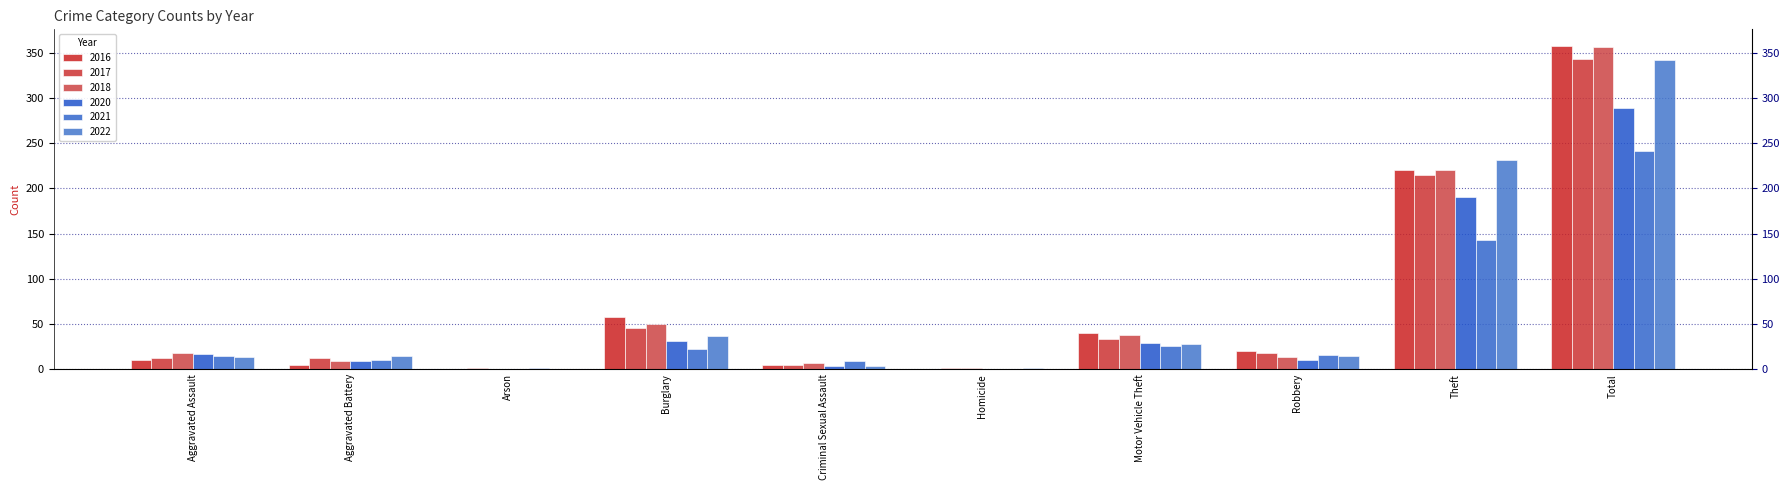

At Theft, list the series in order from smallest to largest.

2021, 2020, 2017, 2016, 2018, 2022